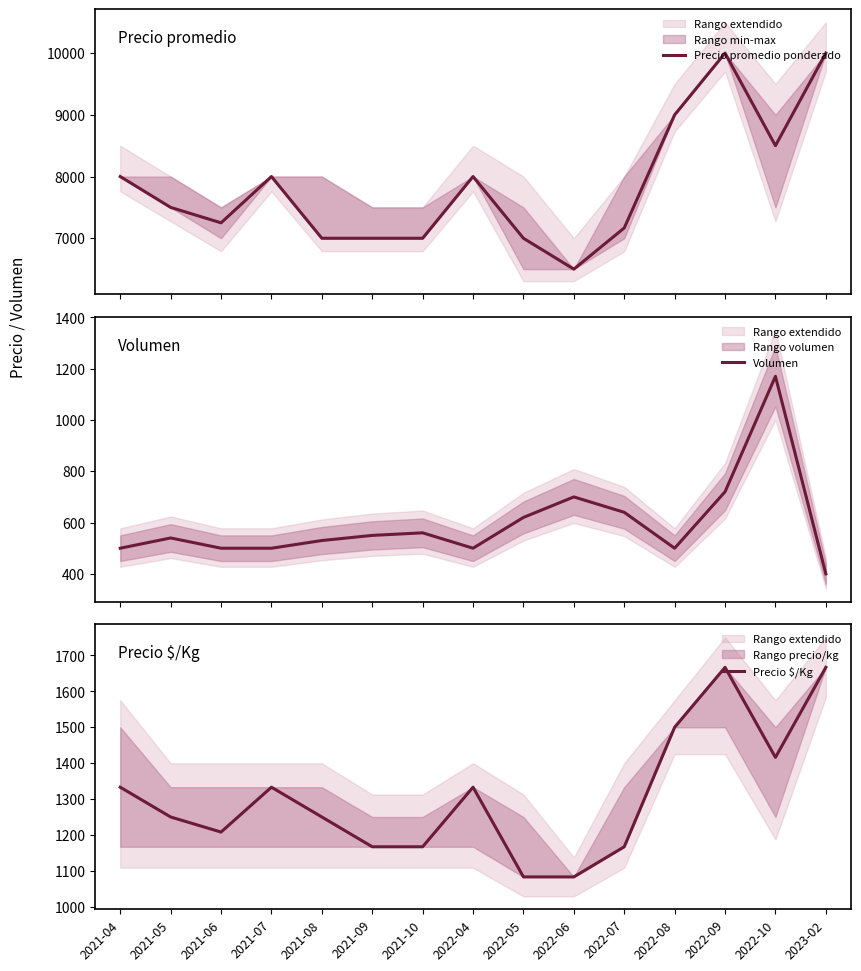

How many lines are shown in the chart?

3